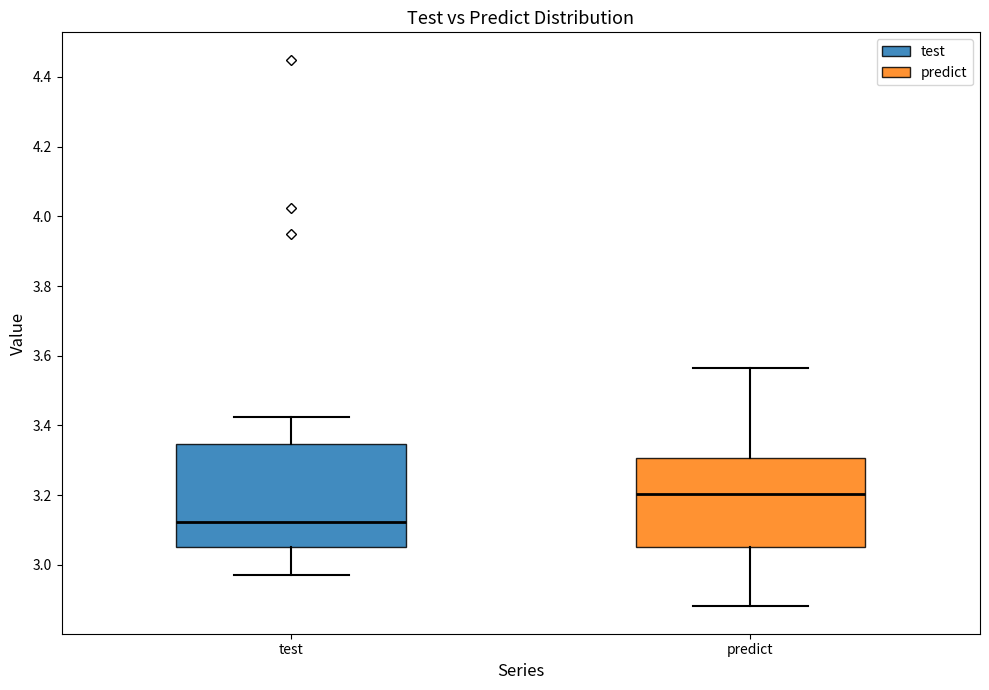

Reading left to right, transcribe this box plot: for each box, give where its median line is, the range the box spans, and where its two whiskers end, as read against the y-axis. The values are not printed on the chart, so give them approximately, as read against the axis.

test: median 3.12, box 3.06 to 3.34, whiskers 2.98 to 3.42
predict: median 3.20, box 3.06 to 3.30, whiskers 2.88 to 3.56